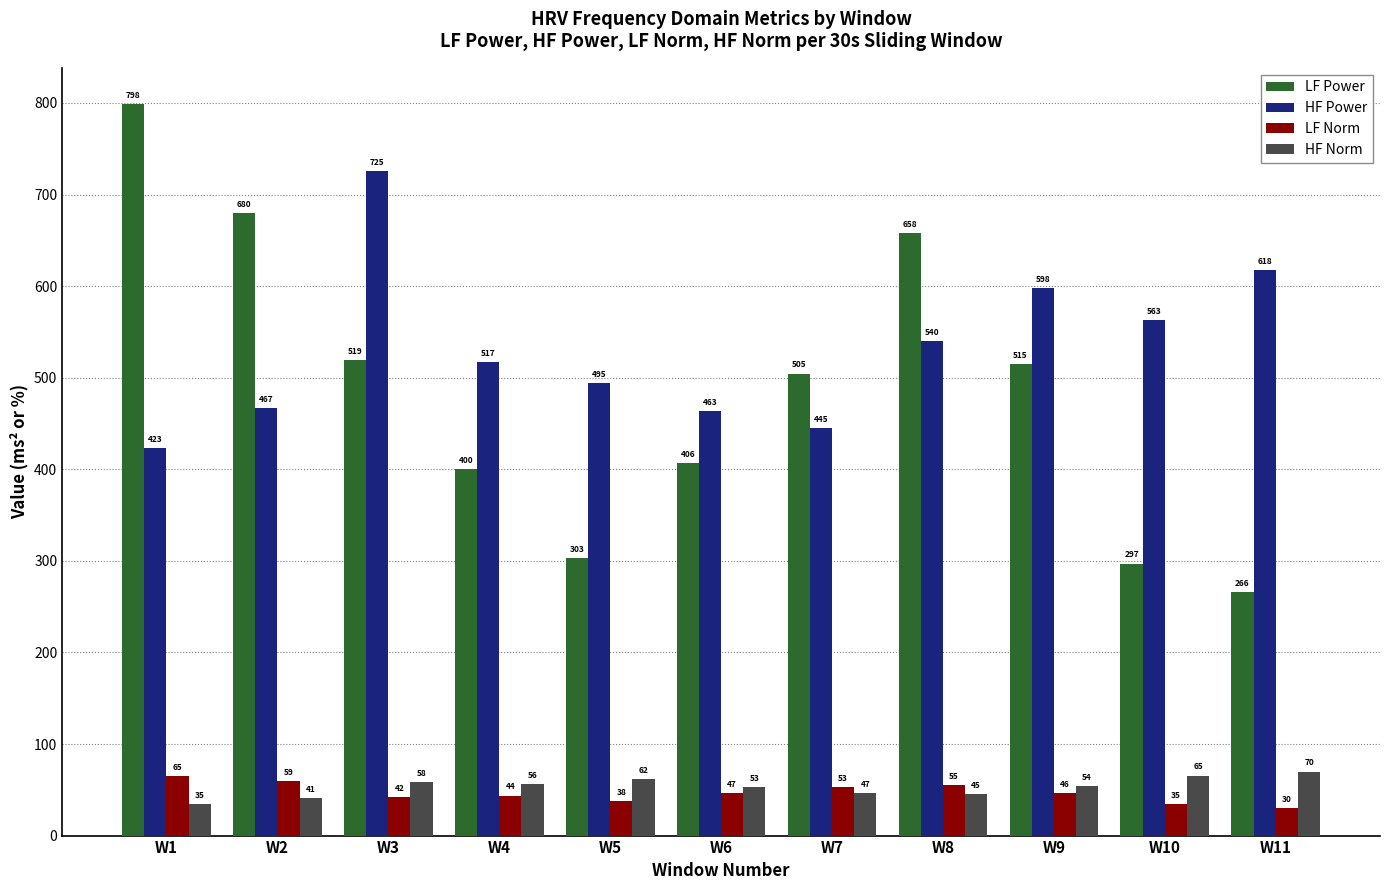

The HF Power series shows 463.2 at W6. True or false?

True